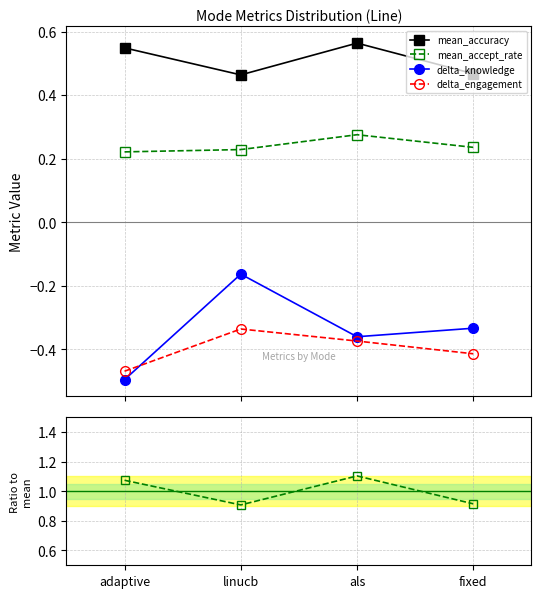

What is the highest value of the mean_accuracy ratio series?

1.1